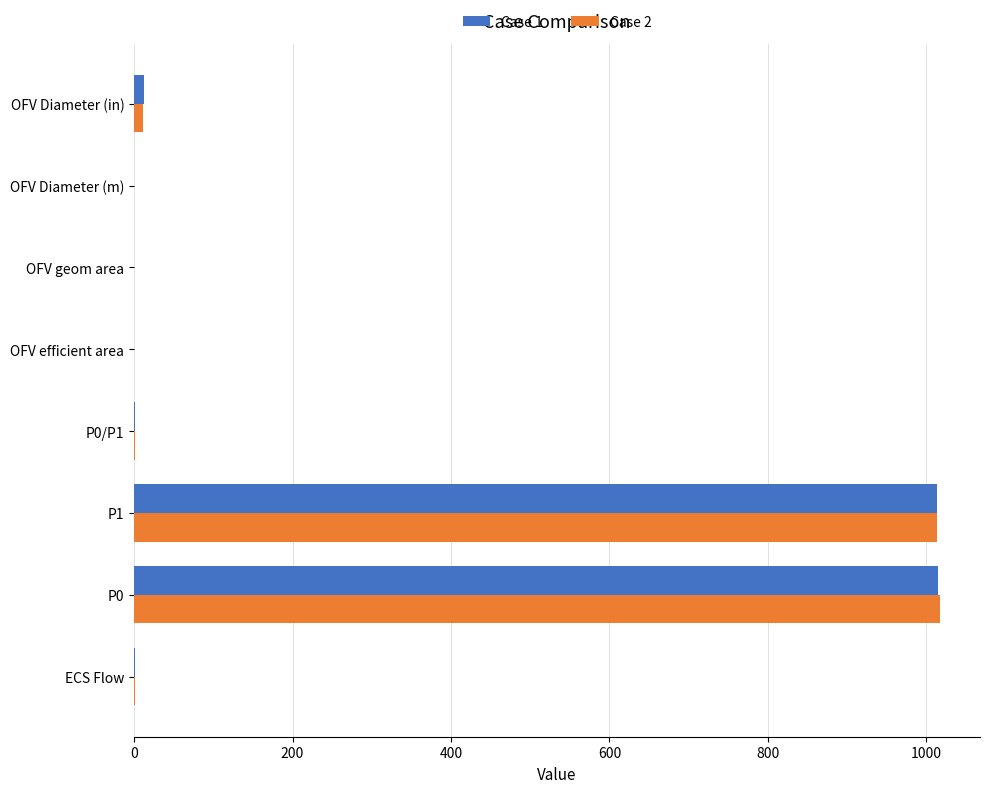

What are all the series names shown in the legend?

Case 1, Case 2